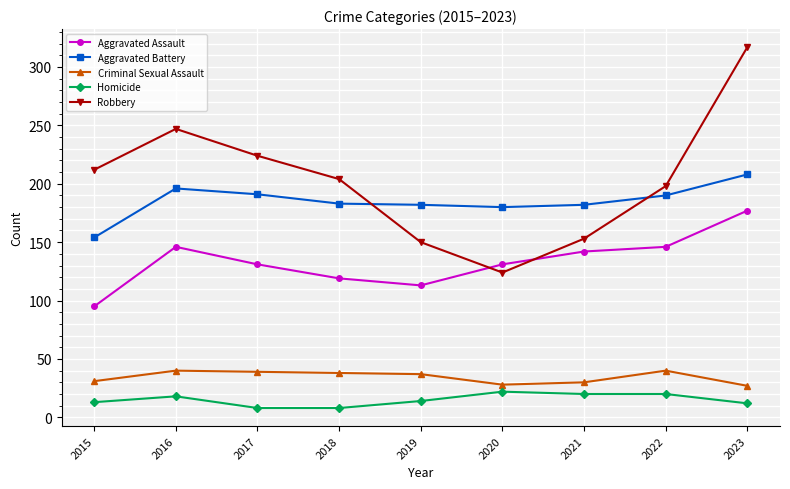

Rank the series by their maximum value, from highest to lowest.

Robbery, Aggravated Battery, Aggravated Assault, Criminal Sexual Assault, Homicide